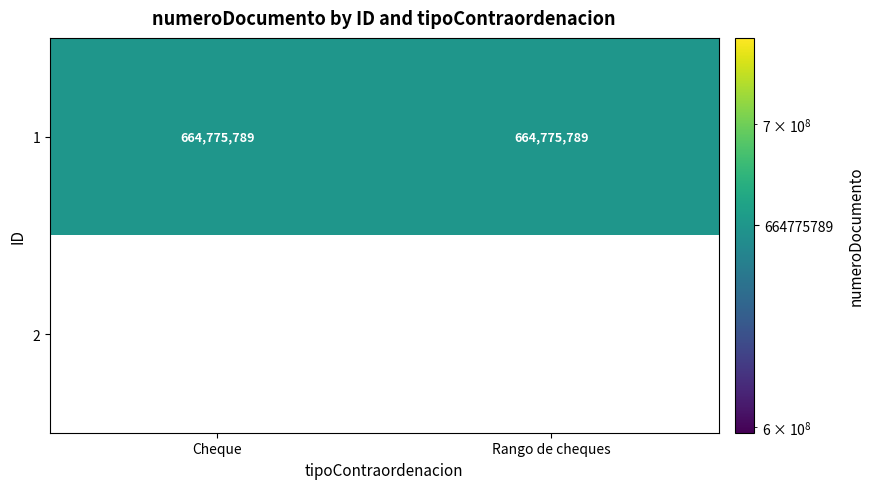

What is the sum of all Rango de cheques values?

664775789